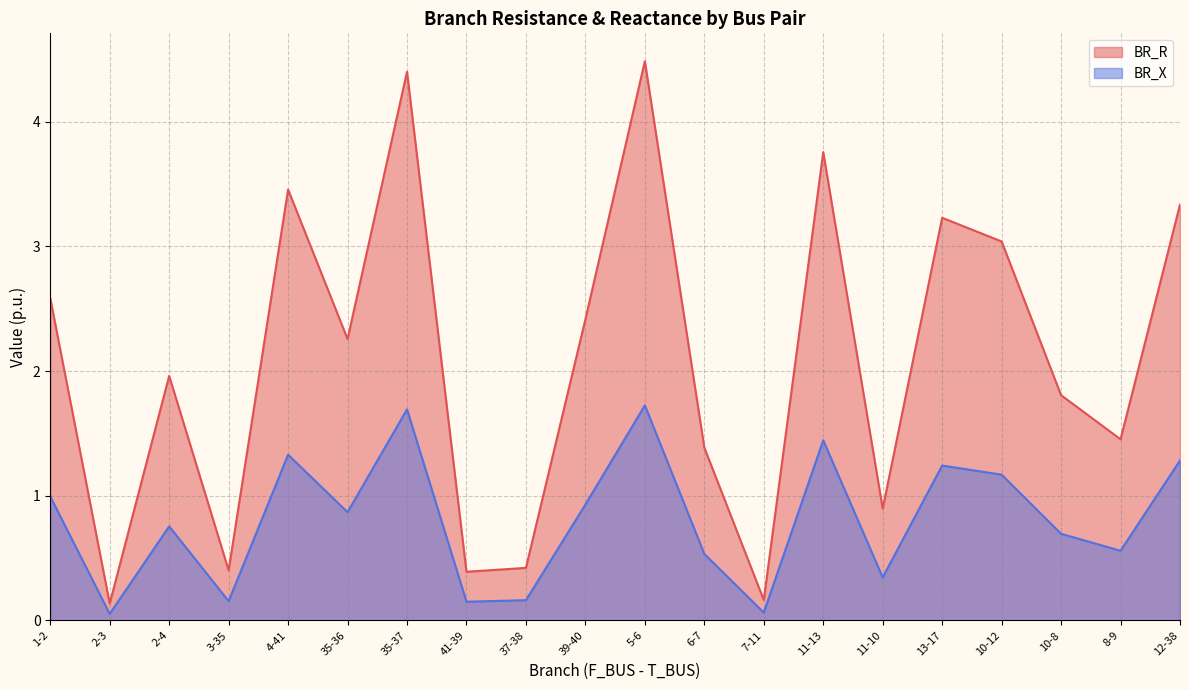

The BR_X series shows 2.9 at 35-37. True or false?

False